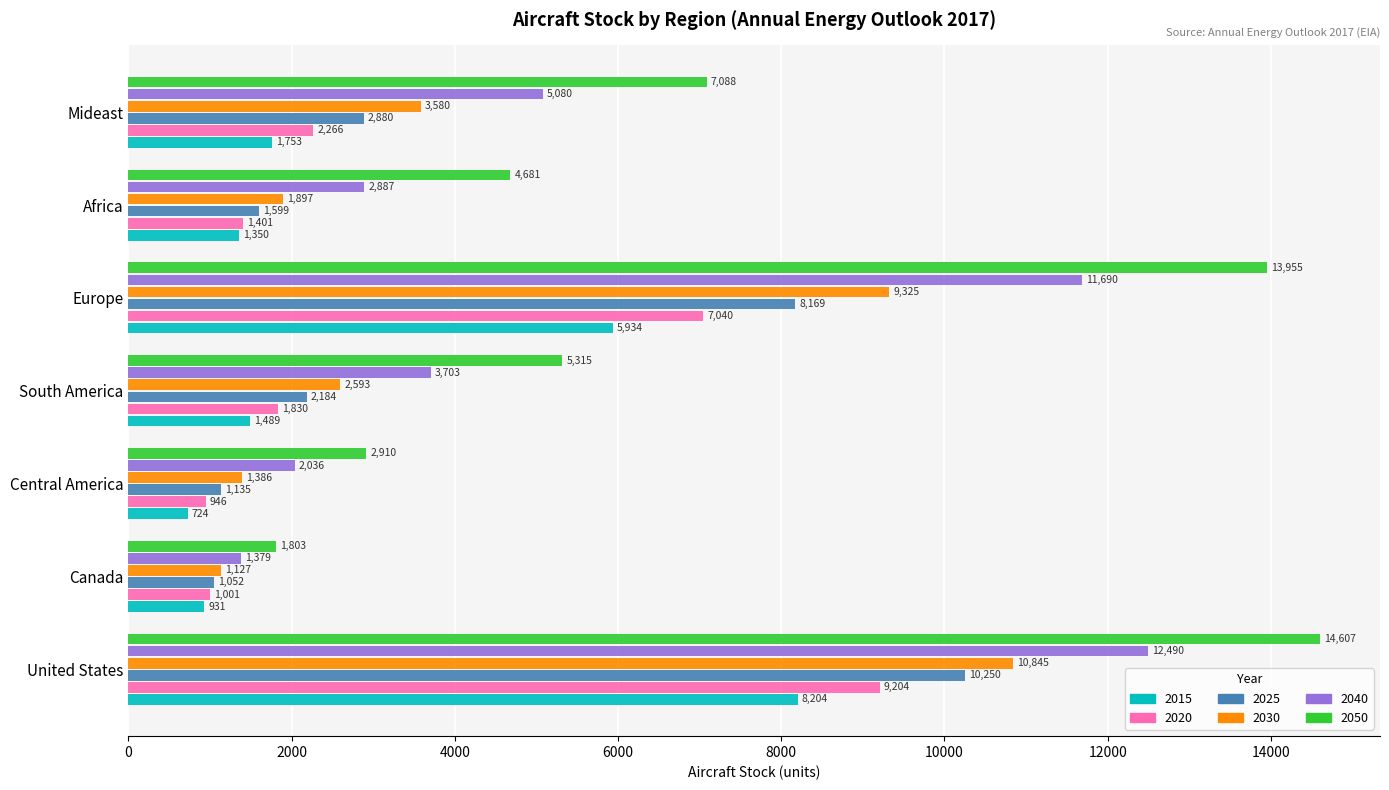

The value of 2040 at Canada is 1379.9. True or false?

True